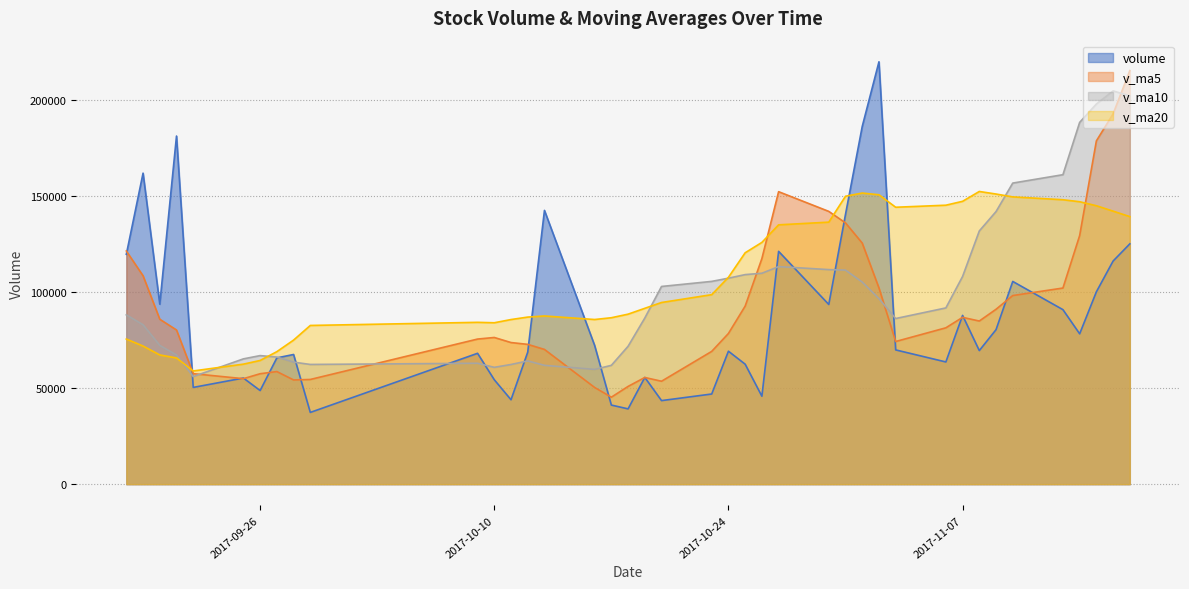

At which category is the sum across all series the highest?

2017-11-17